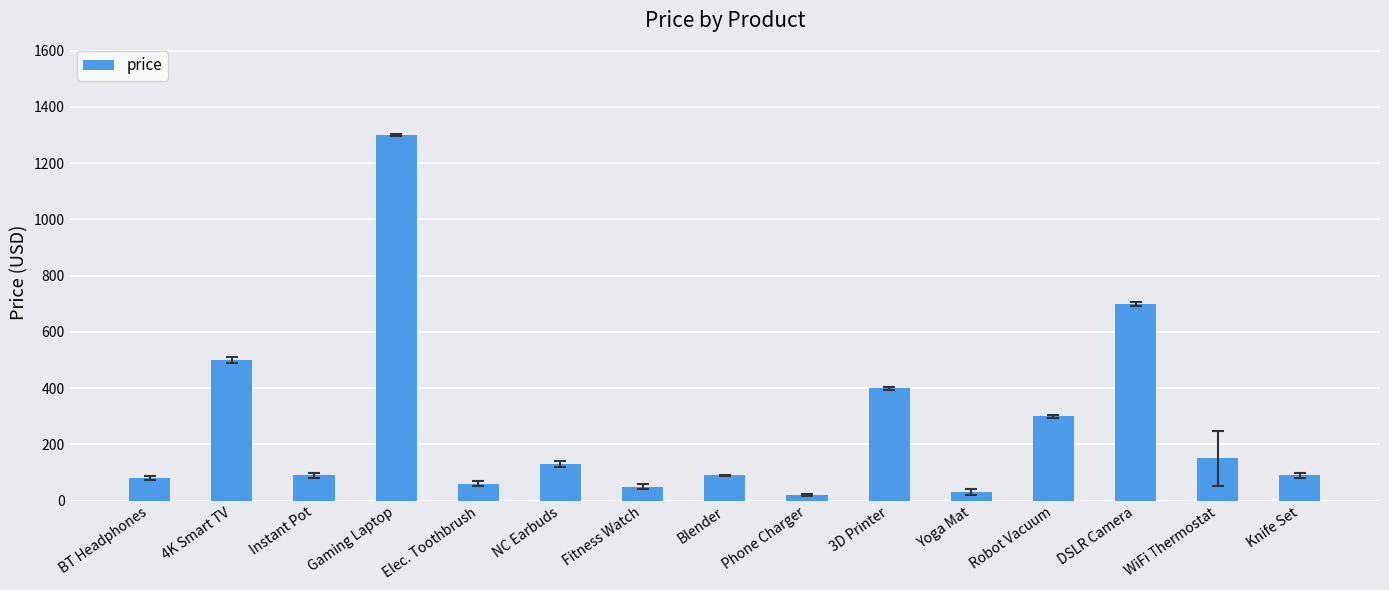

What is the minimum value shown in the chart?

20.0